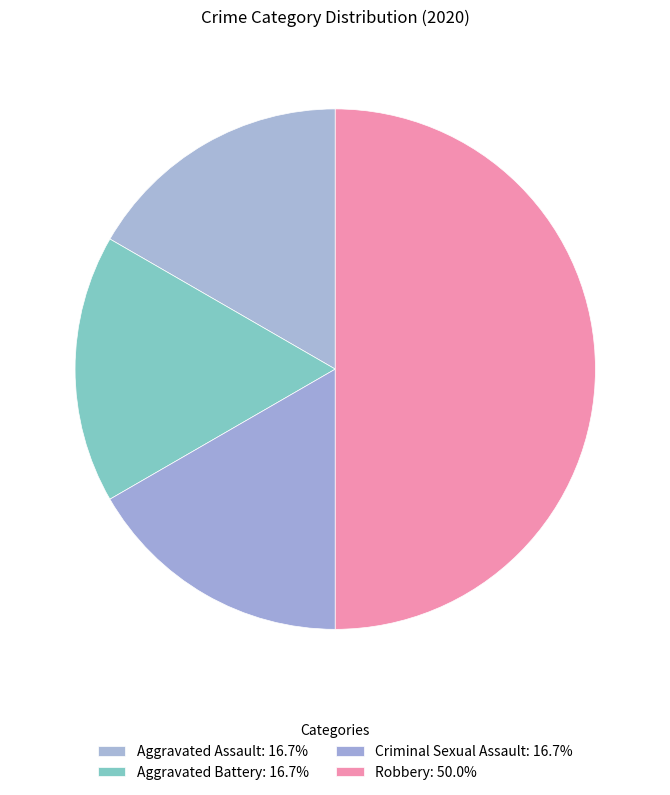

Is Robbery the majority of the pie?

No